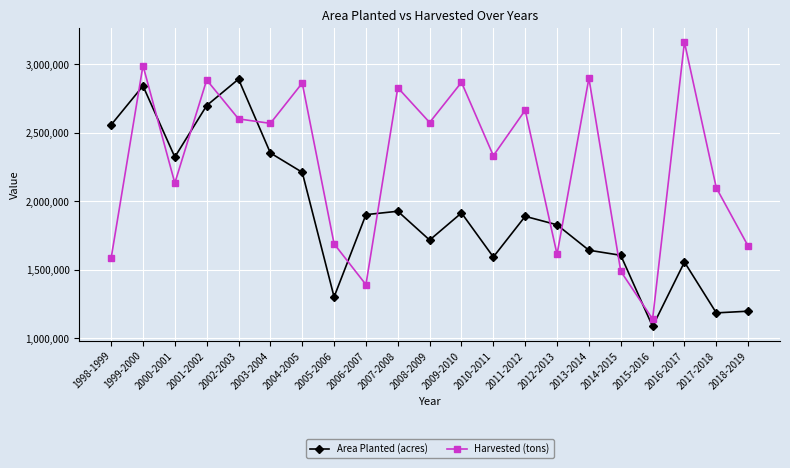

The value of Harvested (tons) at 2006-2007 is 1392000.0. True or false?

True